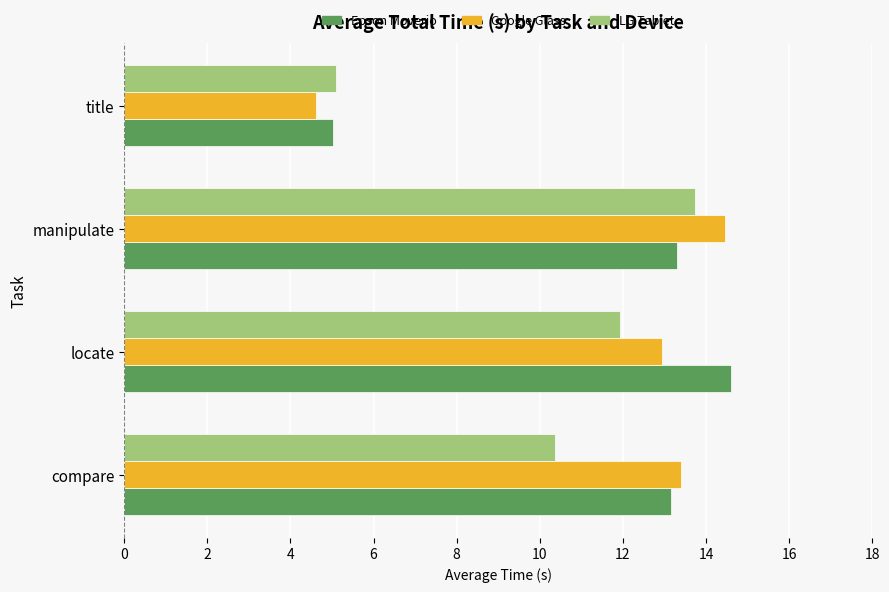

What is the maximum value for Google Glass?

14.4